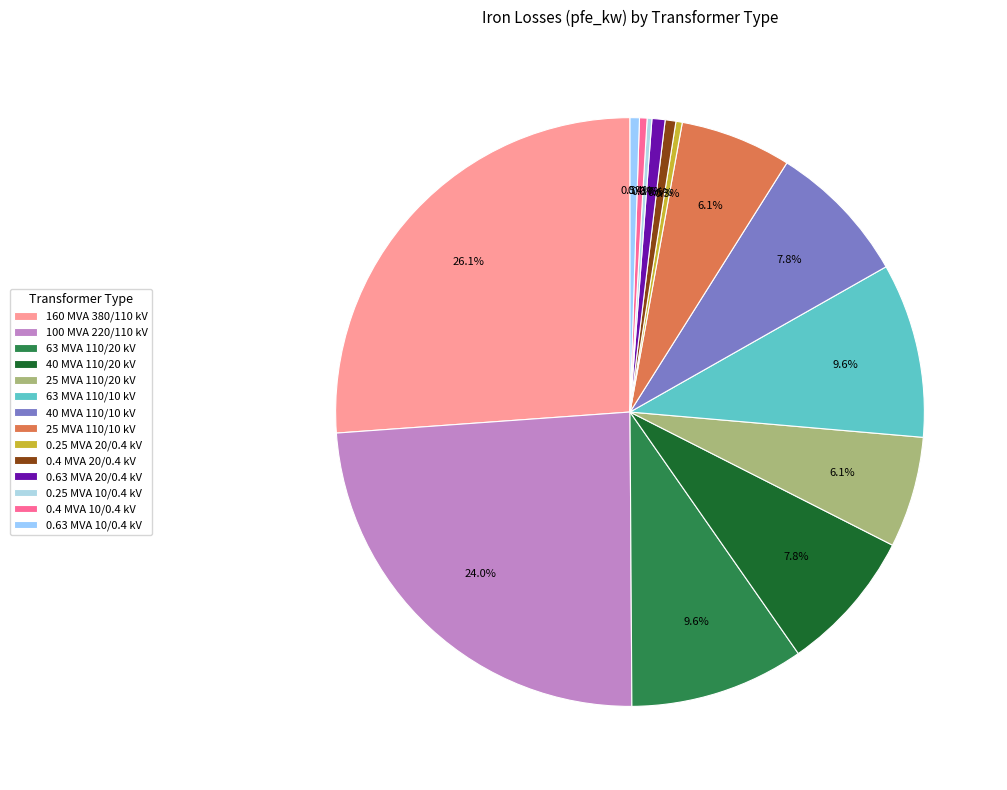

Is the sum of 0.63 MVA 10/0.4 kV and 100 MVA 220/110 kV greater than half?

No